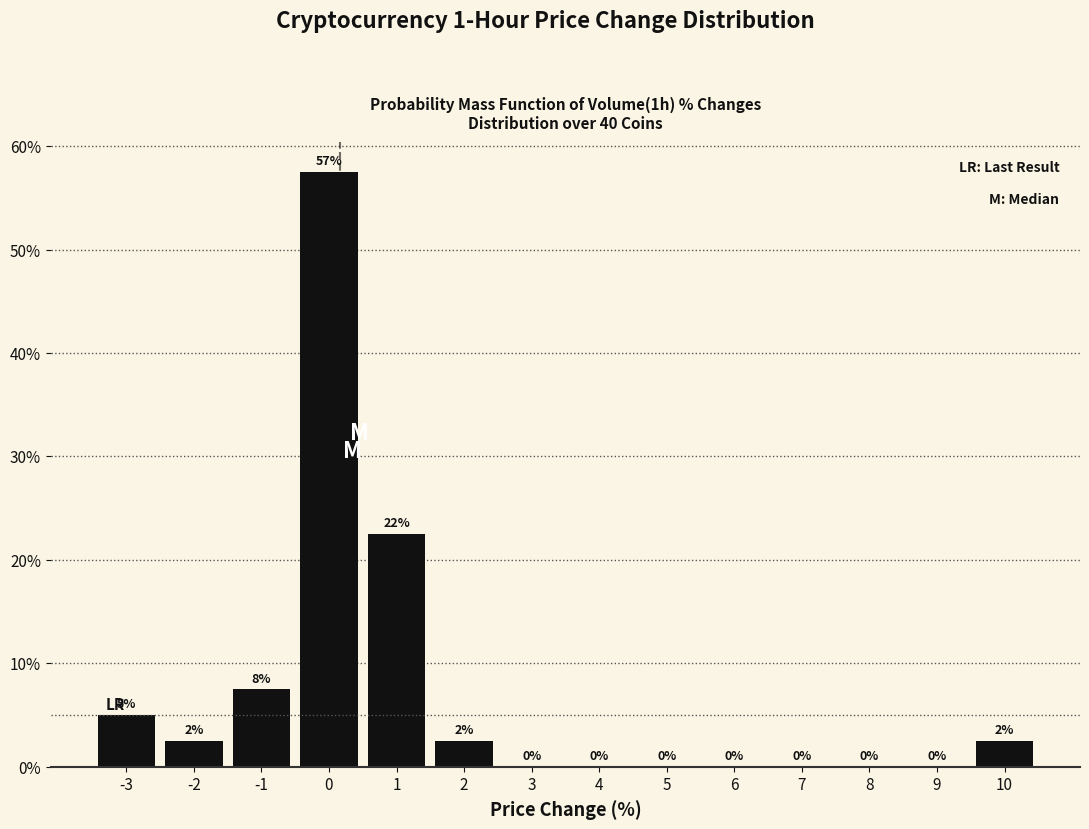

Over which range of the x-axis is the bar tallest?

-0.5 to 0.5